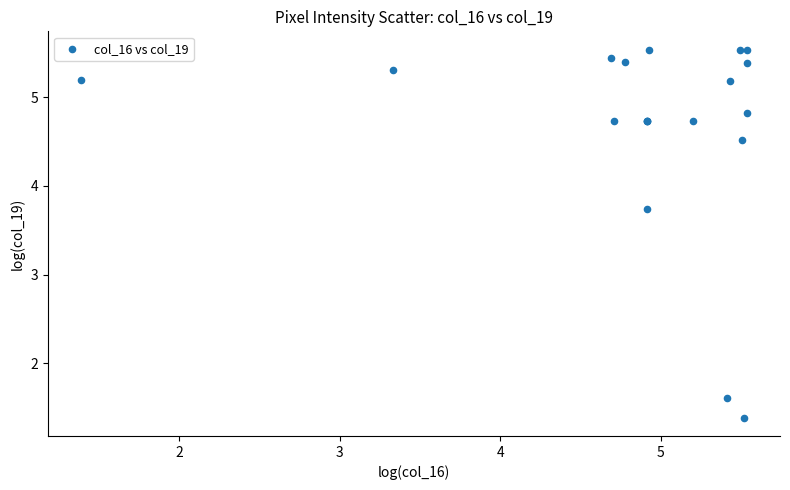

What Y value in the scatter plot is closest to 3?

3.7